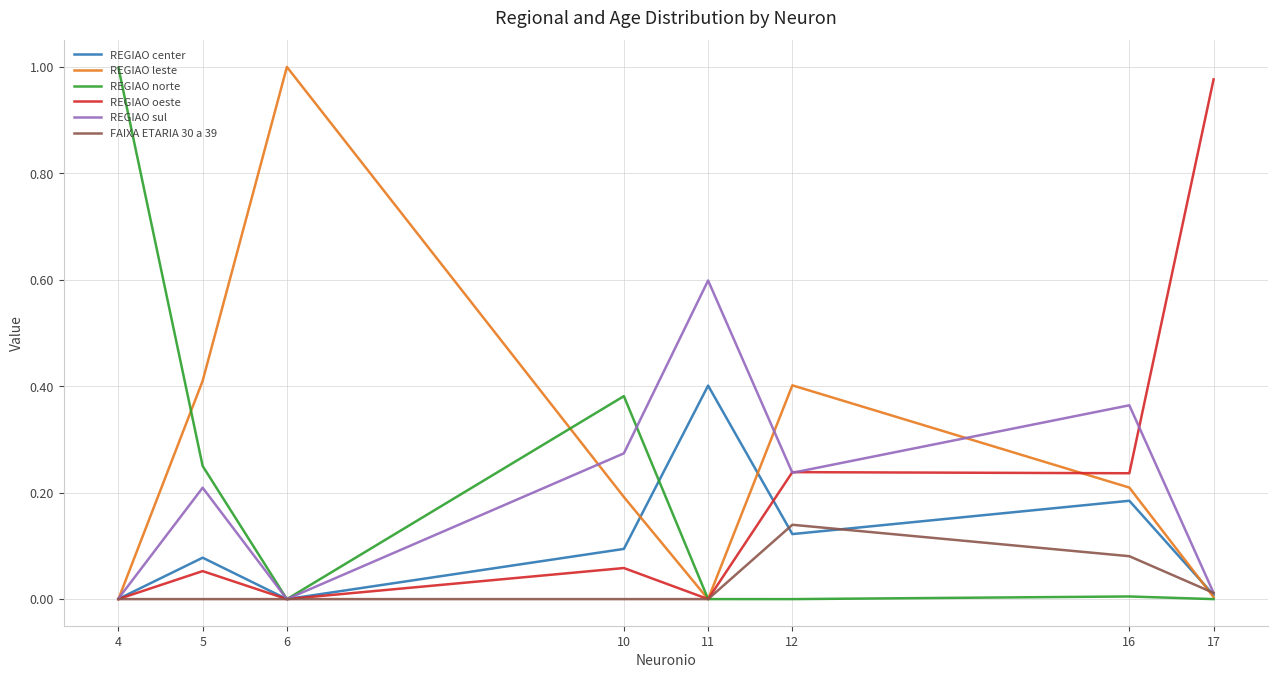

Which series changed the most between 6 and 11?

REGIAO leste